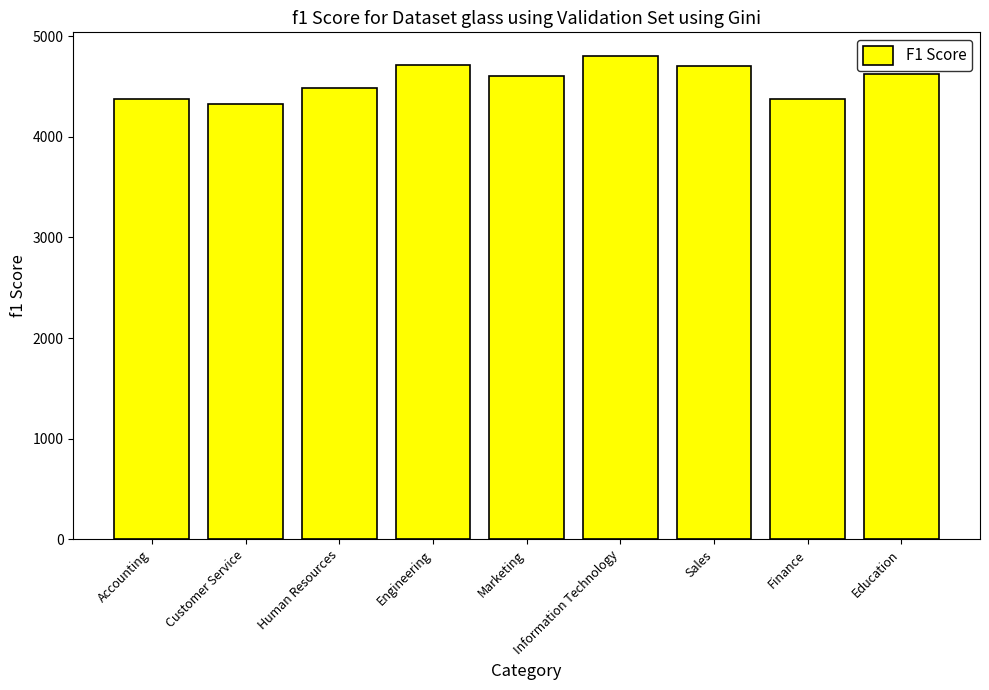

What is the difference between the maximum and minimum values?

468.6